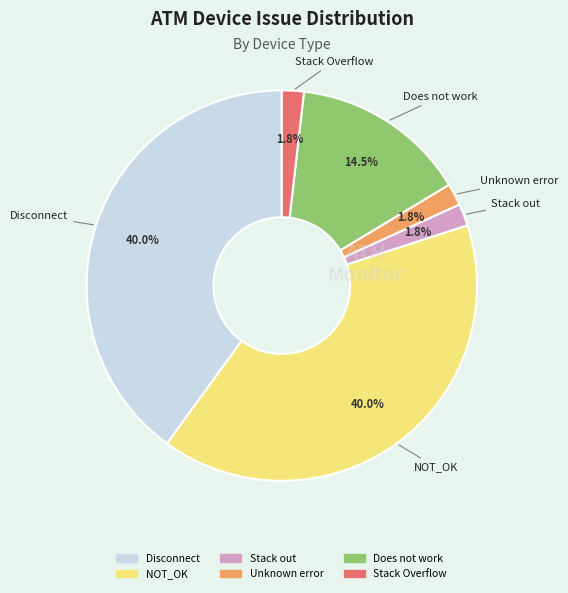

To the nearest percent, what percentage of the pie is Stack Overflow?

2%